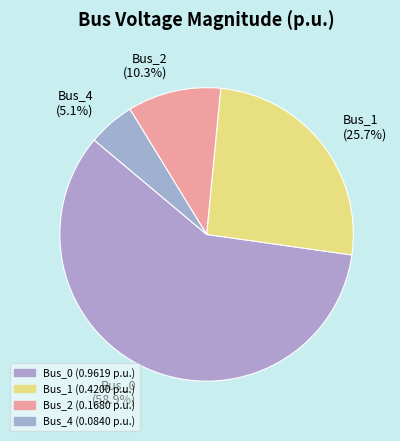

Which has a higher value, Bus_2 (10.3%) or Bus_1 (25.7%)?

Bus_1 (25.7%)